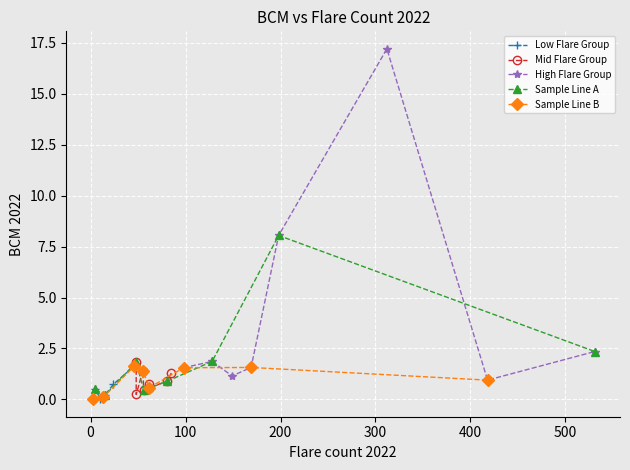

What is the sum of all Mid Flare Group values?

7.4